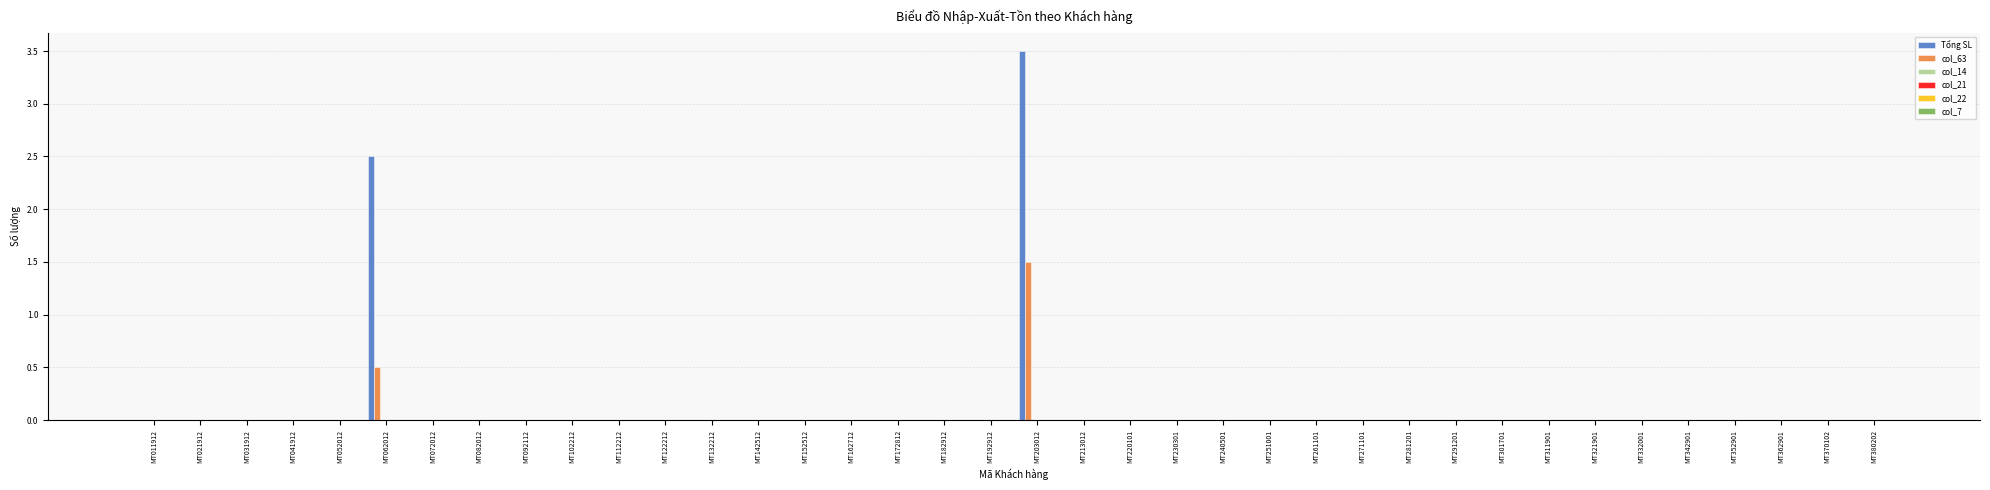

What is the sum of all col_63 values?

2.0